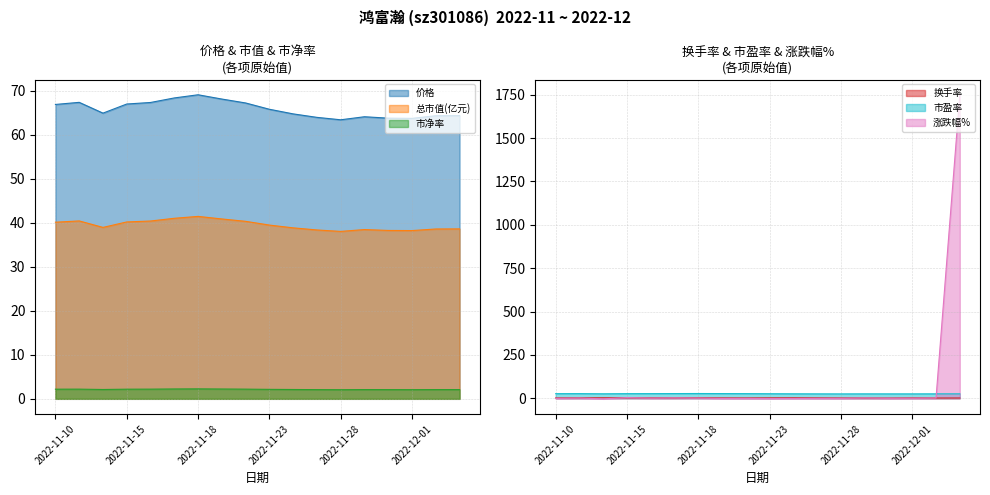

How many categories are shown in the chart?

18